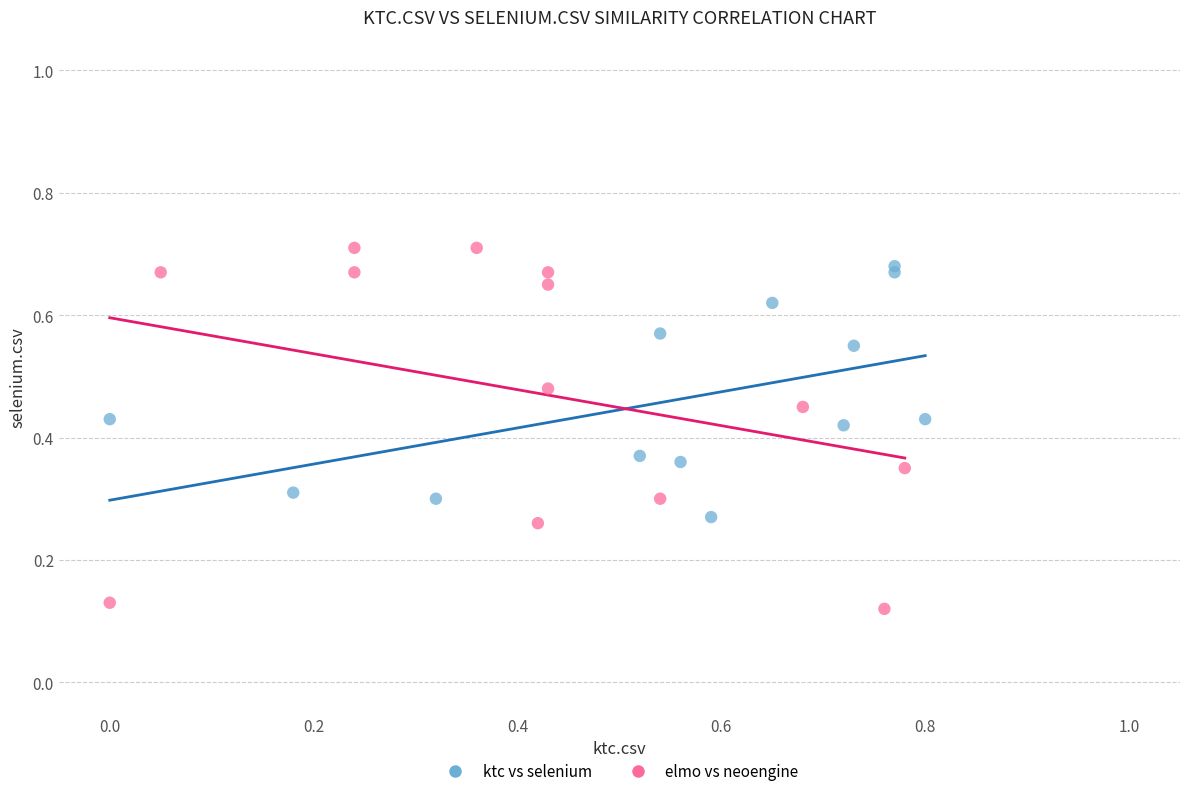

Which series contains the lowest Y value?

elmo vs neoengine